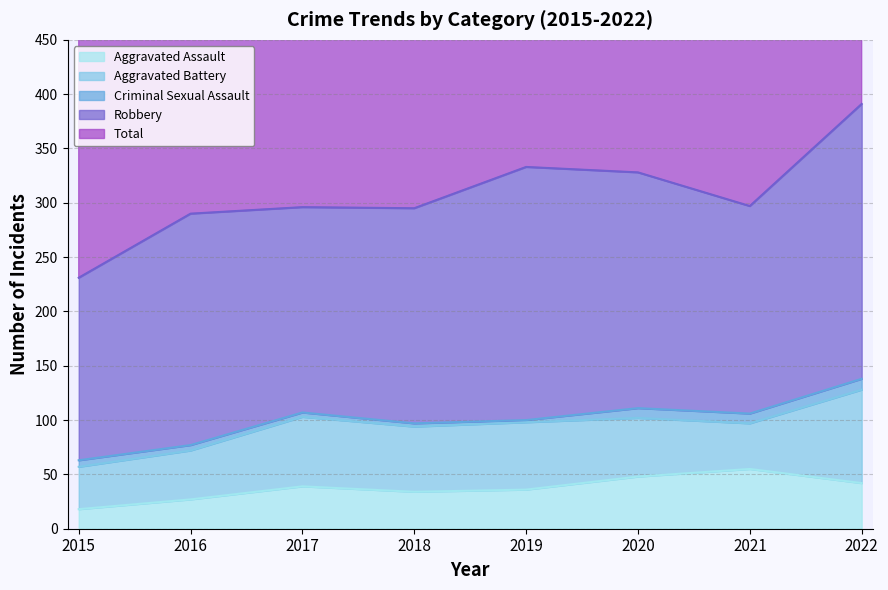

At which label does Total first exceed 297?

2019